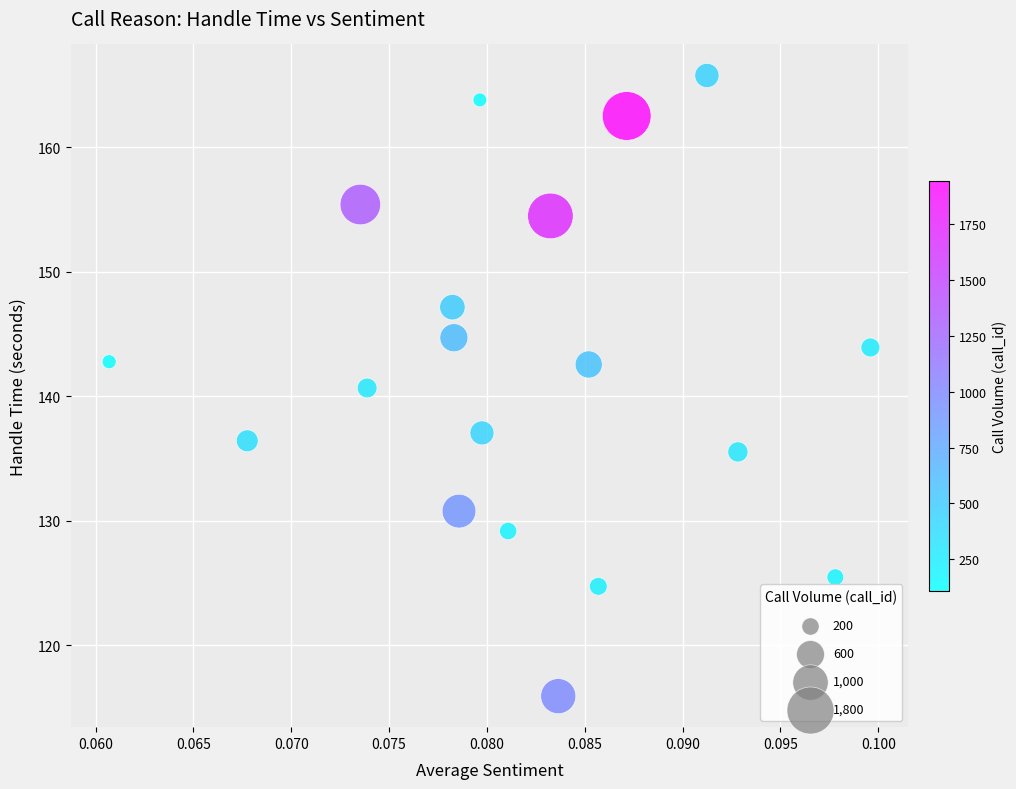

What is the range of Y values (max minus min)?

49.8